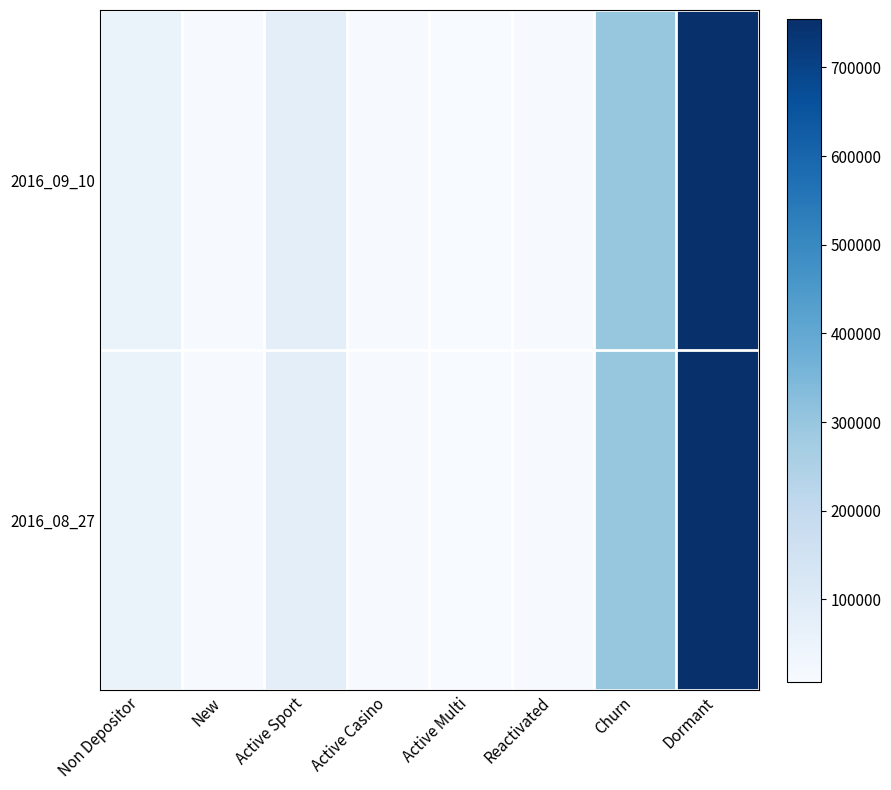

Reading right to left, what are all the values shown in this chart?

2016_09_10: Dormant=755072	Churn=302192	Reactivated=10802	Active Multi=7129	Active Casino=12898	Active Sport=81612	New=11970	Non Depositor=54728
2016_08_27: Dormant=755072	Churn=302192	Reactivated=10802	Active Multi=7129	Active Casino=12898	Active Sport=81612	New=11970	Non Depositor=54728